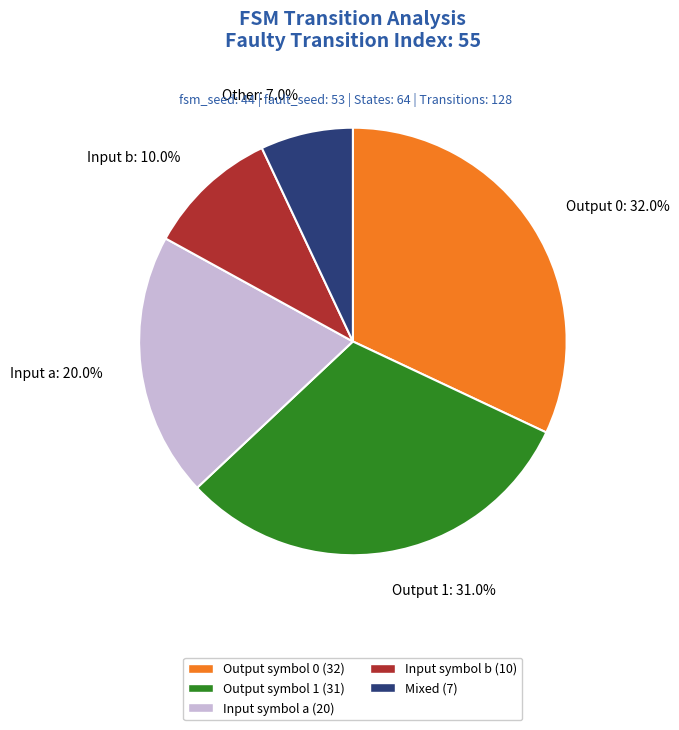

Between Input b: 10.0% and Output 0: 32.0%, which is larger?

Output 0: 32.0%